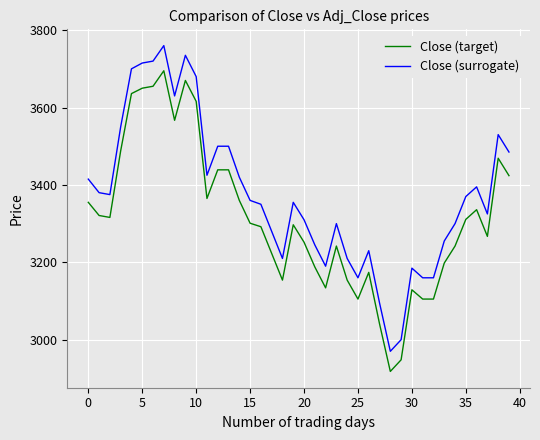

What is the difference between the maximum and minimum values in the Close (surrogate) series?

790